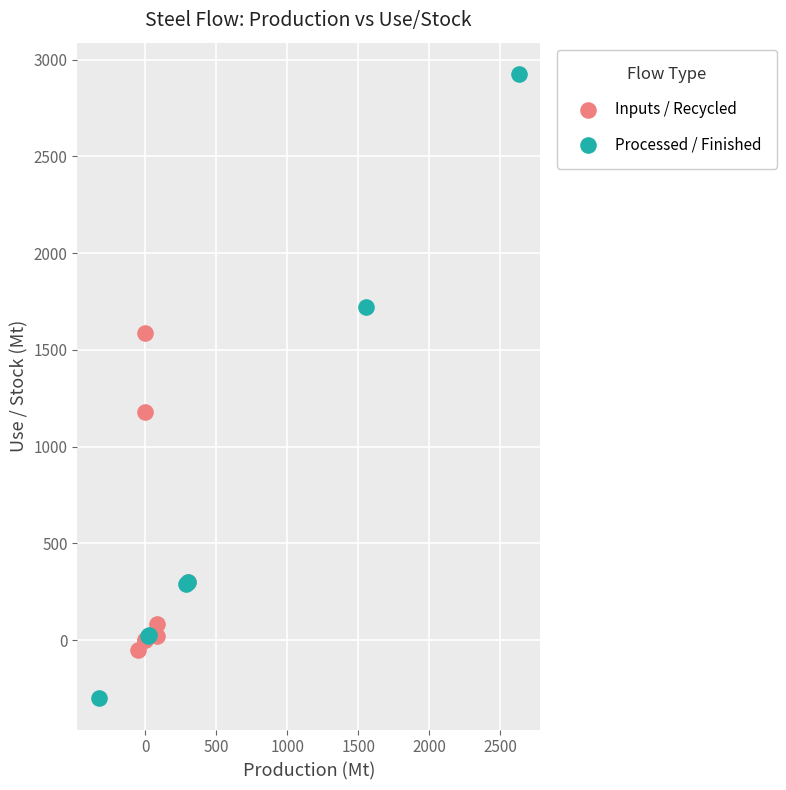

Which series has the largest Y range (max minus min)?

Processed / Finished